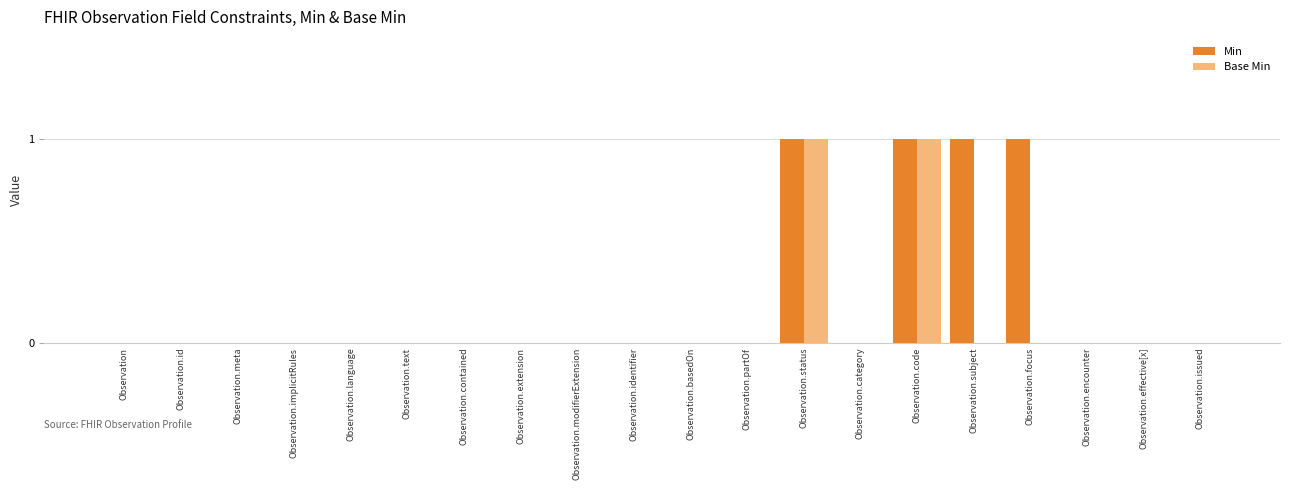

Reading right to left, transcribe all the data shown in this chart.

Min: 0	0	0	1	1	1	0	1	0	0	0	0	0	0	0	0	0	0	0	0
Base Min: 0	0	0	0	0	1	0	1	0	0	0	0	0	0	0	0	0	0	0	0